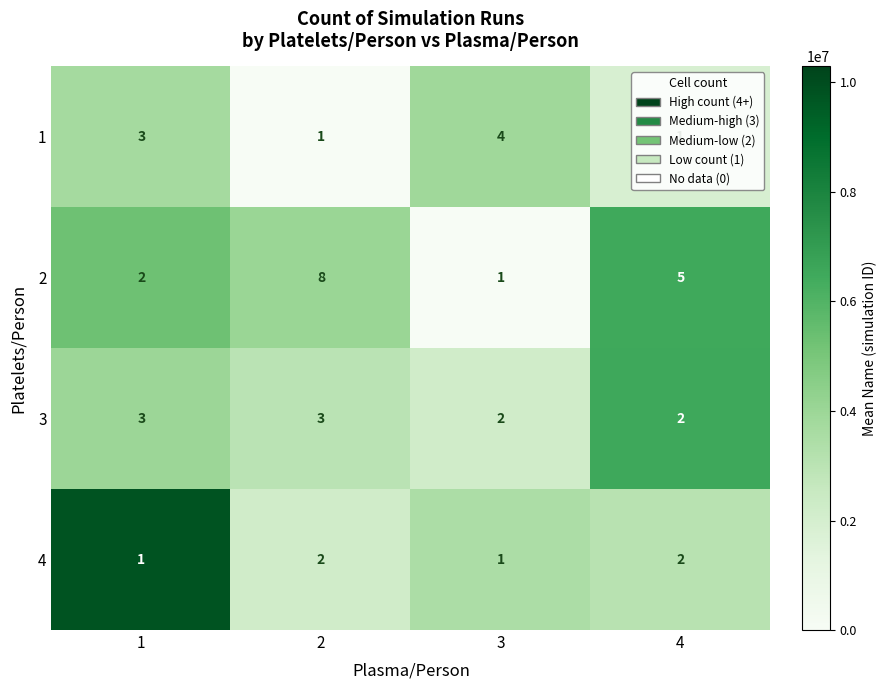

Is the value of 2 at 2 greater than the value of 4 at 1?

Yes